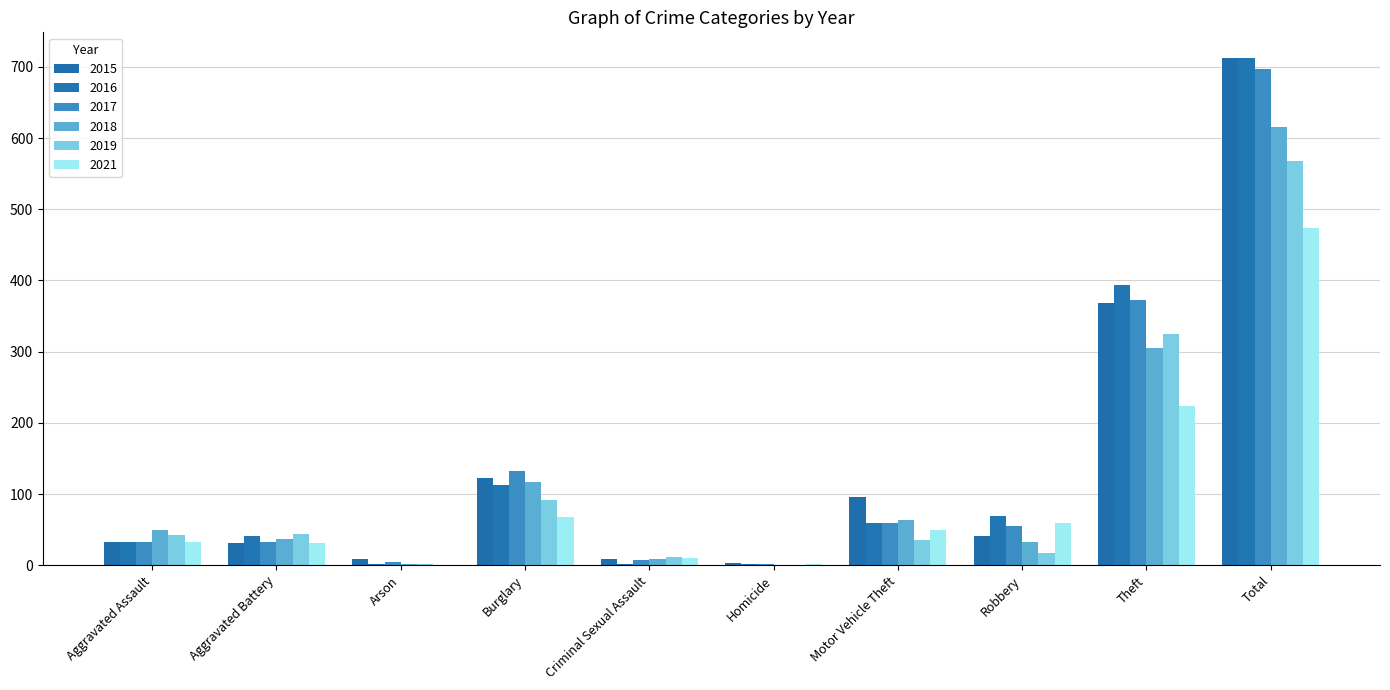

How many categories are shown in the chart?

10